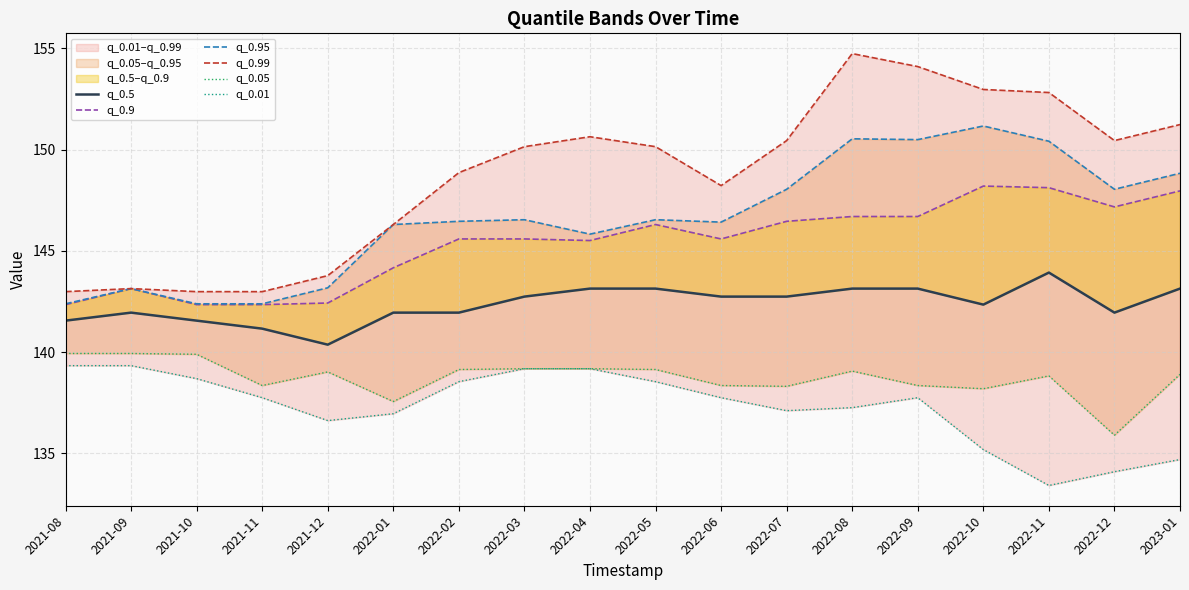

What is the approximate value of q_0.9 at 2022-10?

148.2